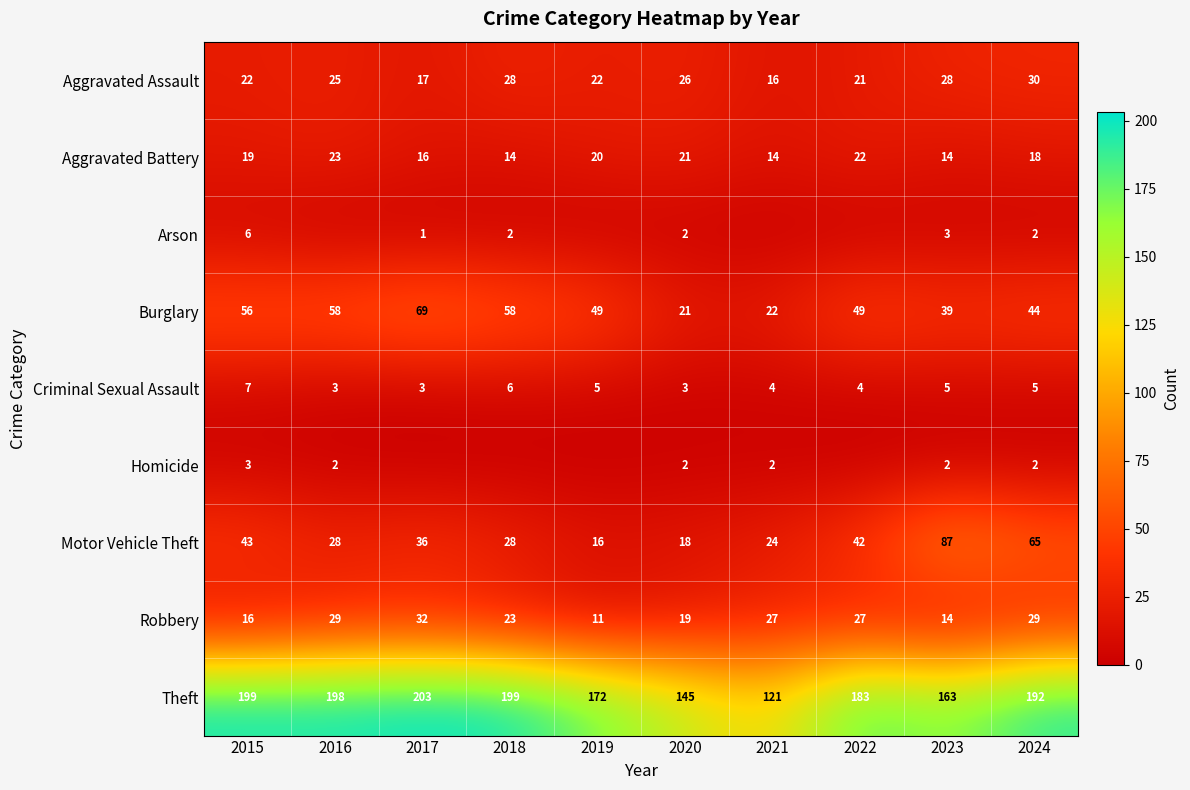

How many data points in Theft are less than 192?

5